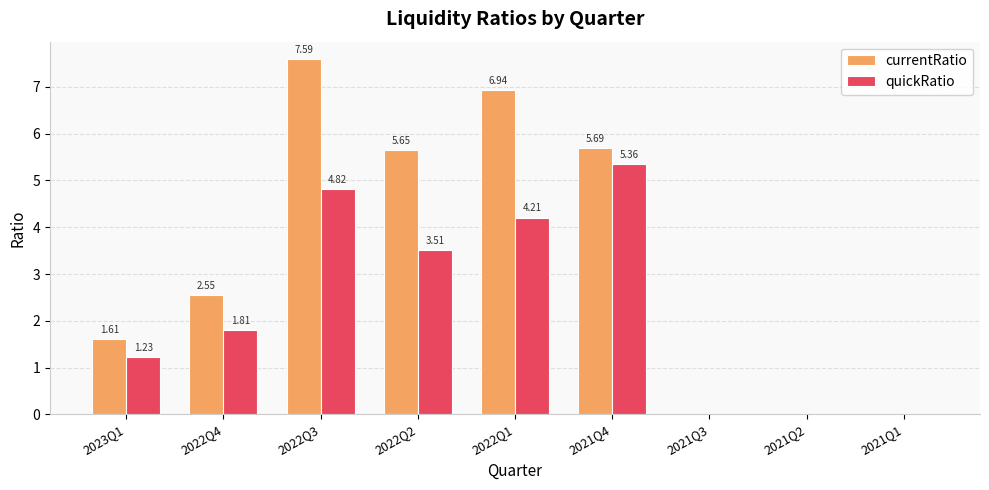

How many data points does each series have?

9